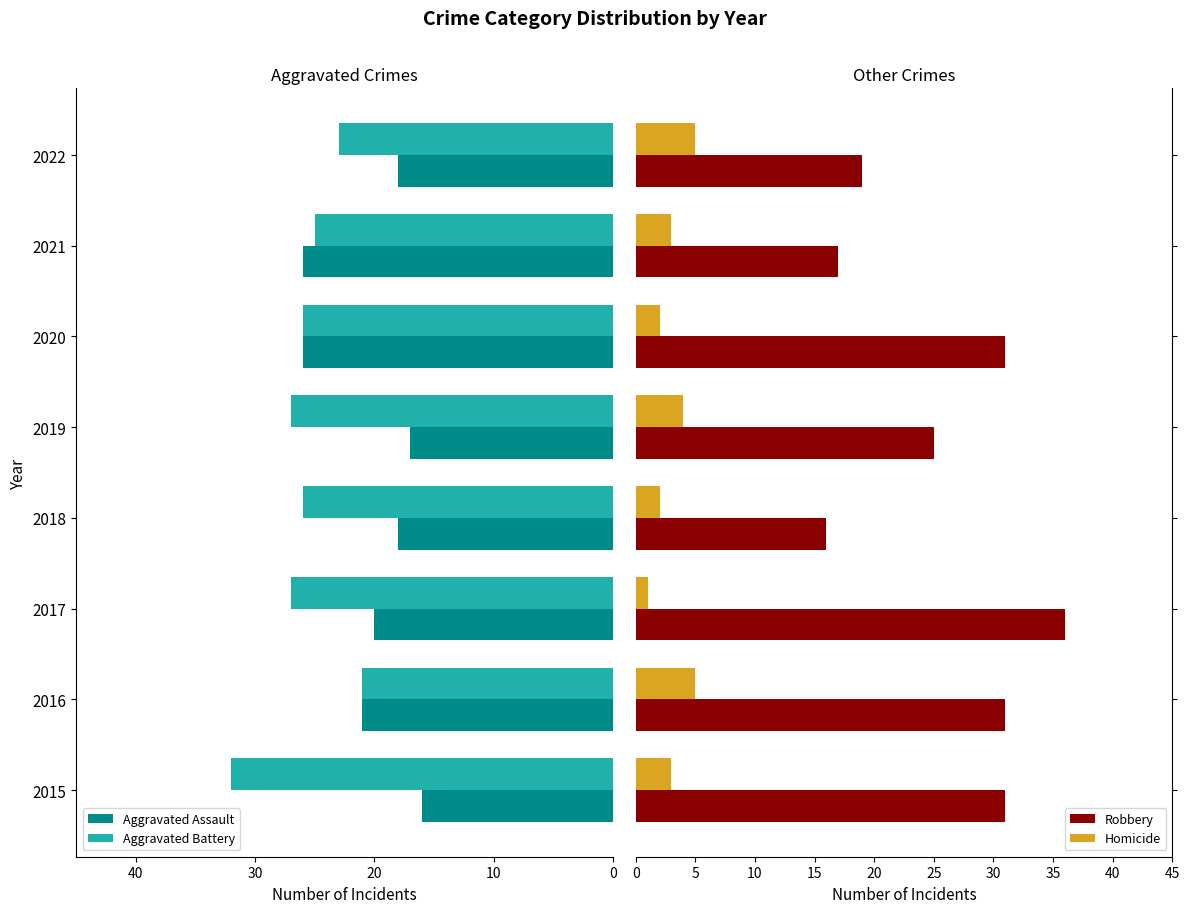

What is the difference between the maximum and minimum values in the Homicide series?

4